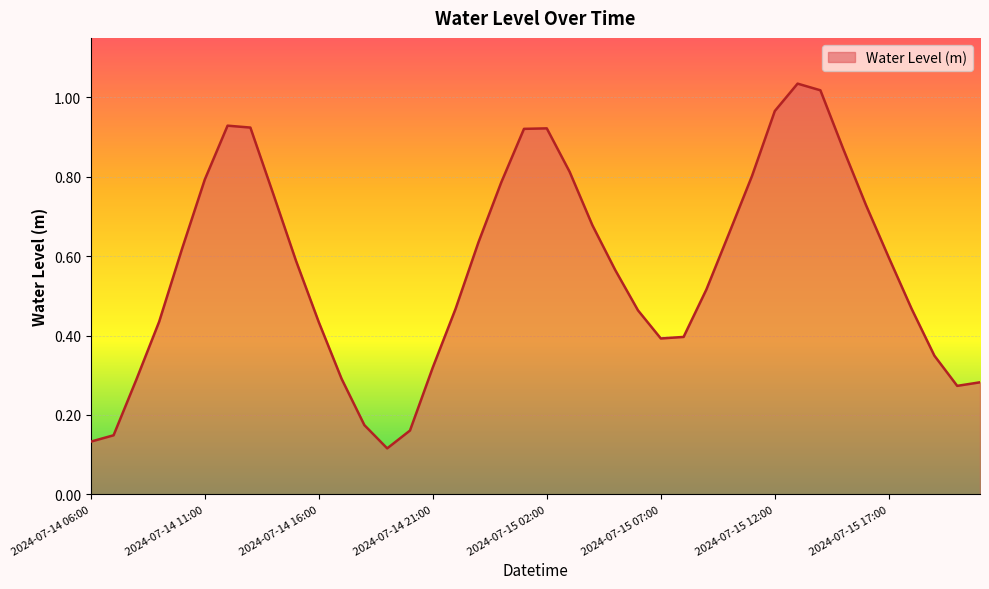

Does the chart display data point markers on the line(s)?

No